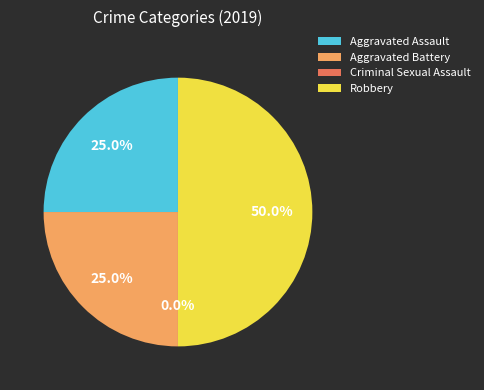

To the nearest percent, what percentage of the pie is Aggravated Assault?

25%